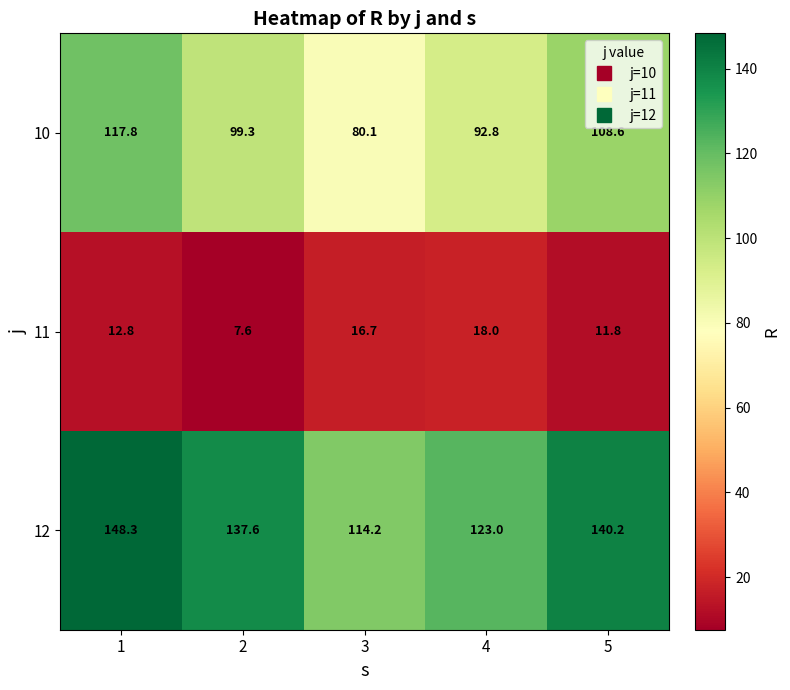

What value does the 12 series have at 2?

137.6